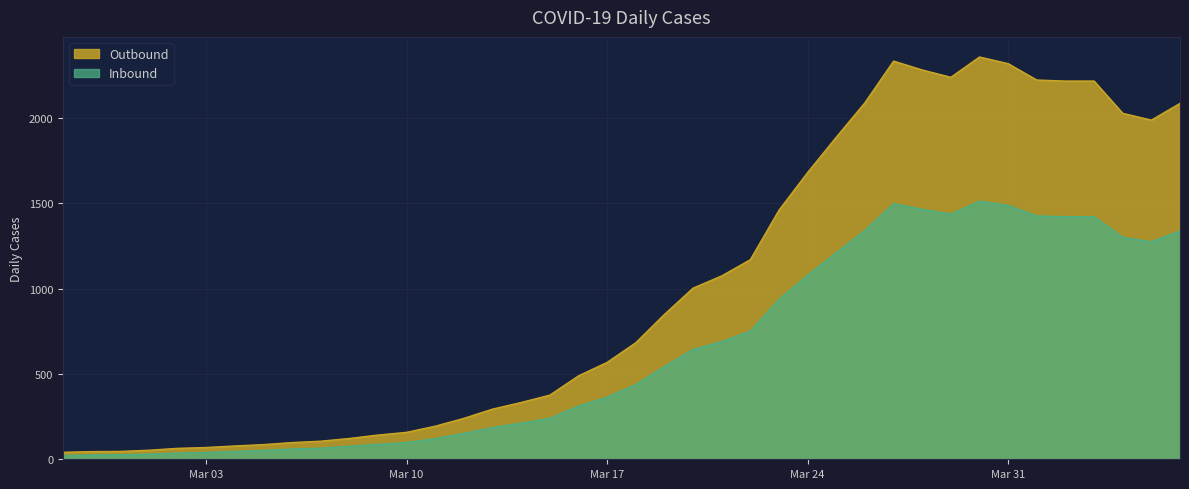

Where does the Outbound series first go above 683?

2020-03-19